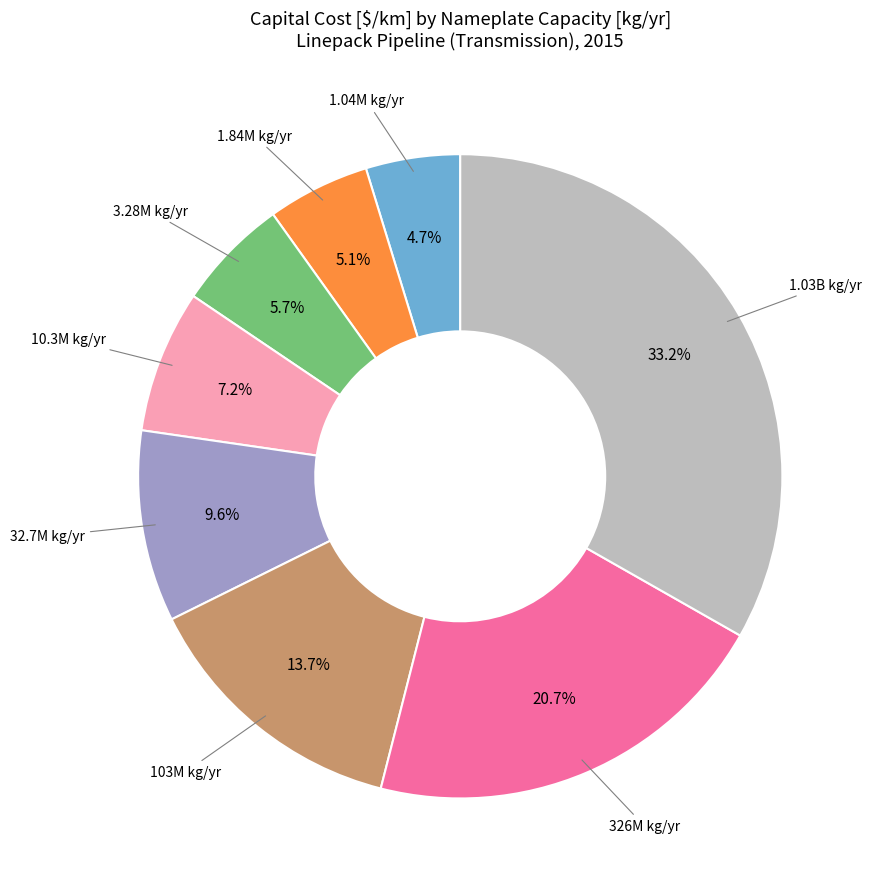

Is there a majority slice in this chart?

No